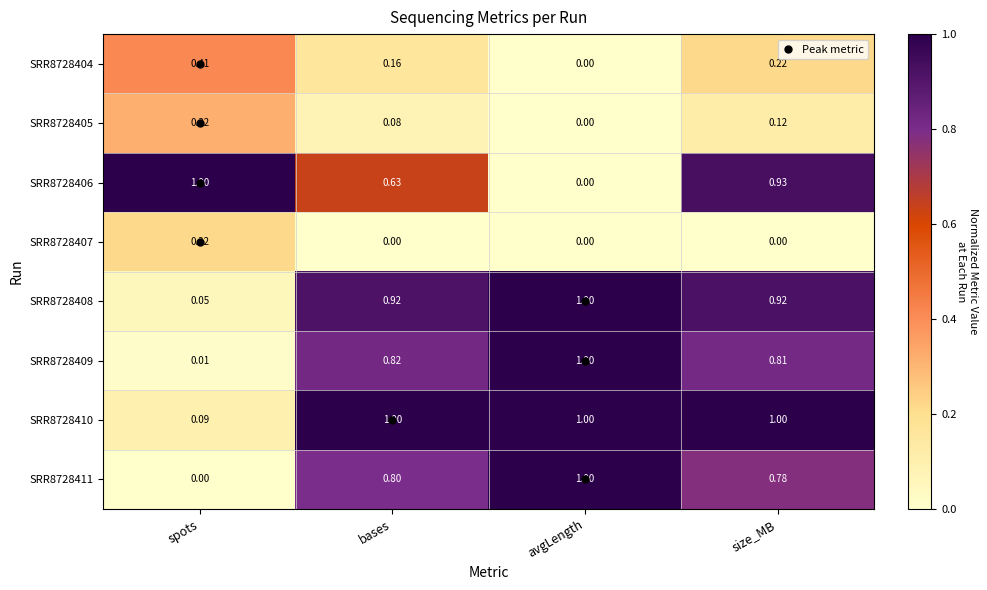

Is the value of SRR8728404 at size_MB greater than the value of SRR8728406 at size_MB?

No